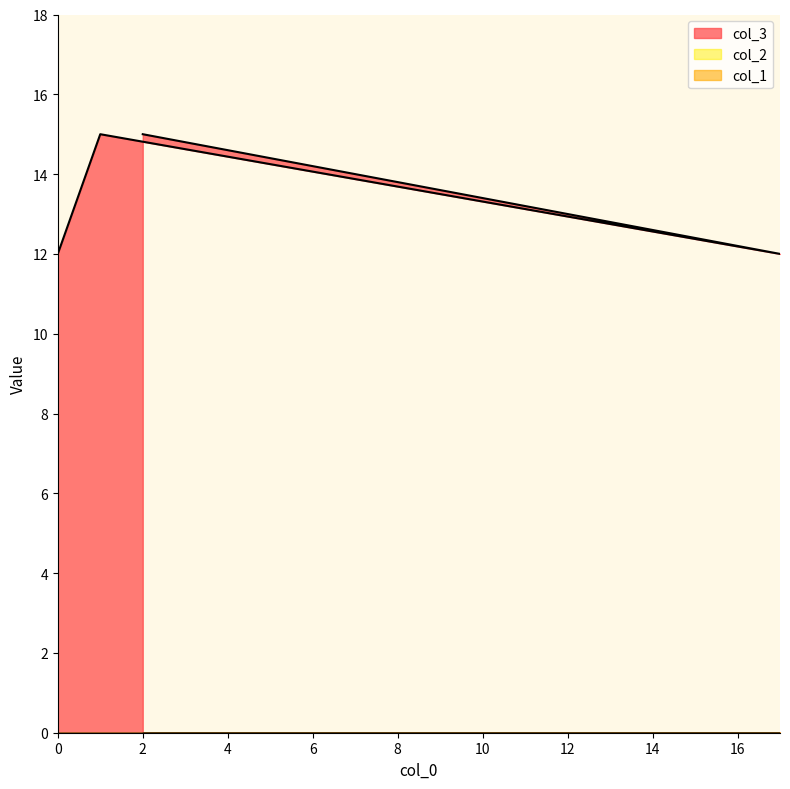

Which series changed the most between 1 and 2?

col_3